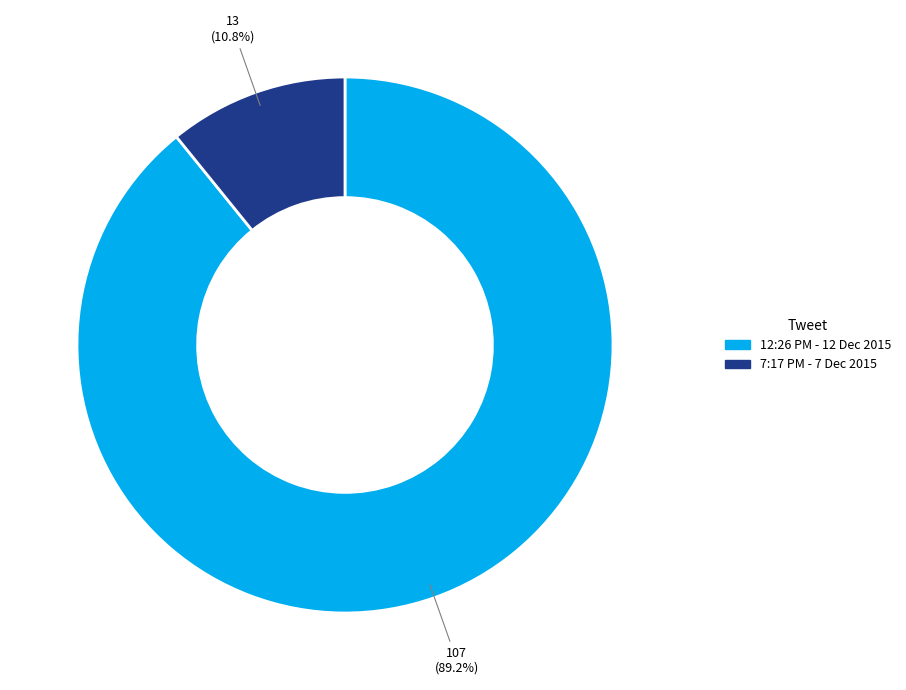

Which slice is the largest?

12:26 PM - 12 Dec 2015